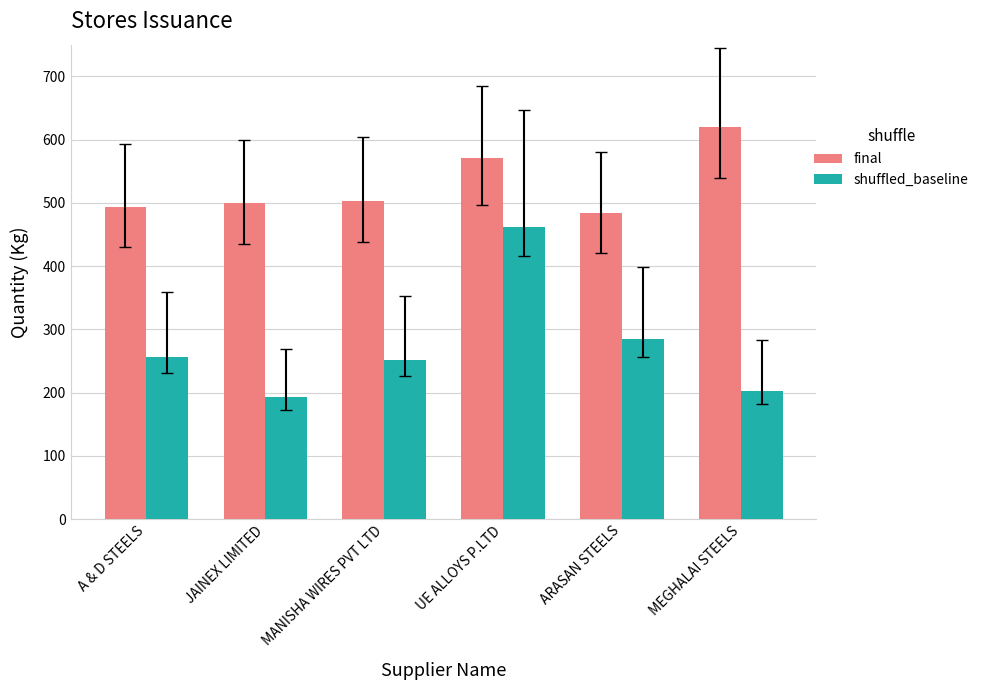

How many data points does each series have?

6